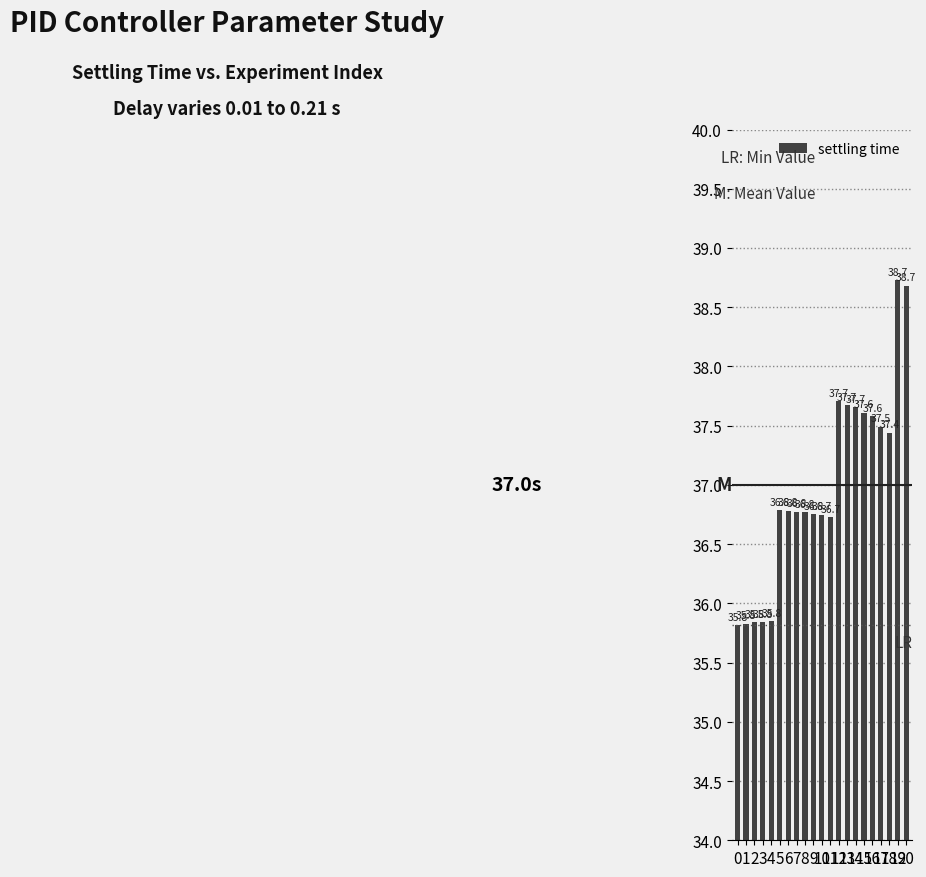

The value at 4 is 35.8. True or false?

True